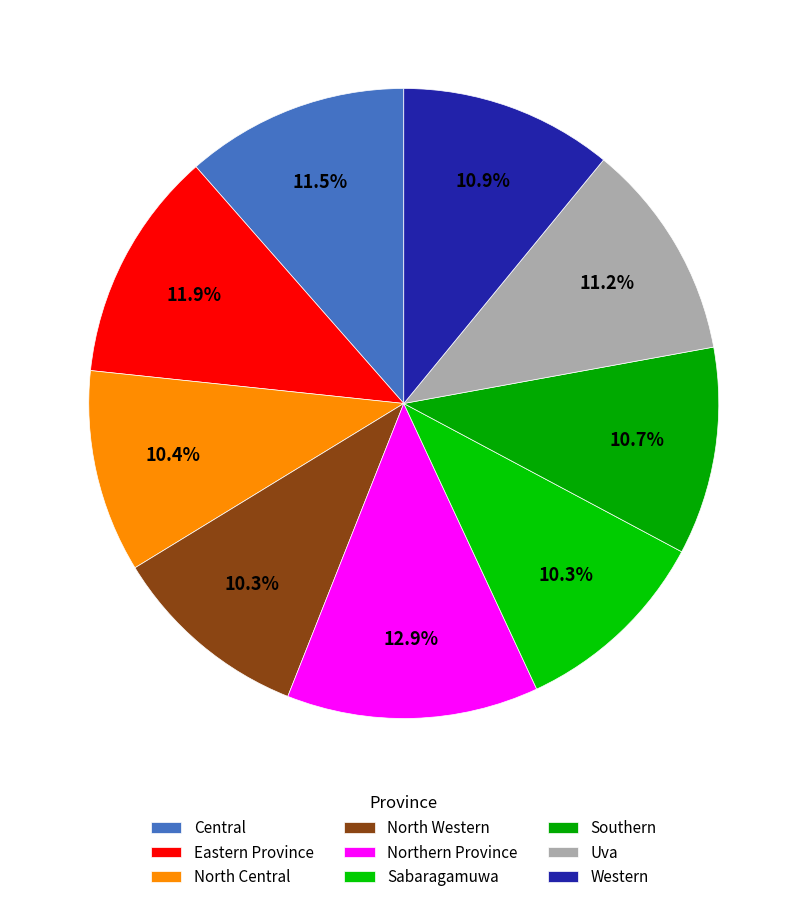

Count the number of slices in the pie.

9